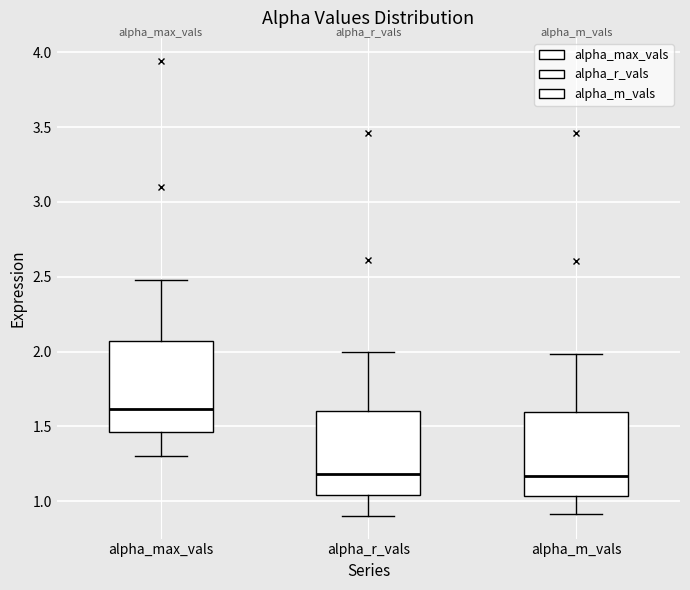

Reading left to right, transcribe this box plot: for each box, give where its median line is, the range the box spans, and where its two whiskers end, as read against the y-axis. The values are not printed on the chart, so give them approximately, as read against the axis.

alpha_max_vals: median 1.60, box 1.45 to 2.05, whiskers 1.30 to 2.50
alpha_r_vals: median 1.20, box 1.05 to 1.60, whiskers 0.90 to 2.00
alpha_m_vals: median 1.15, box 1.05 to 1.60, whiskers 0.90 to 2.00